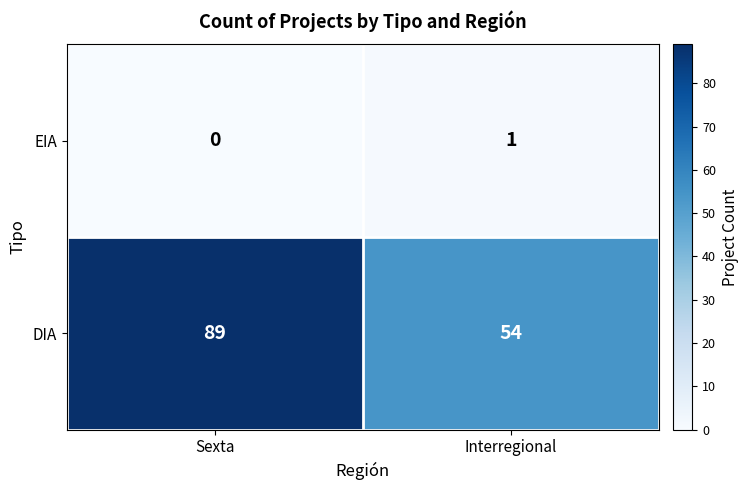

What is the difference between the highest and lowest values at Interregional?

53